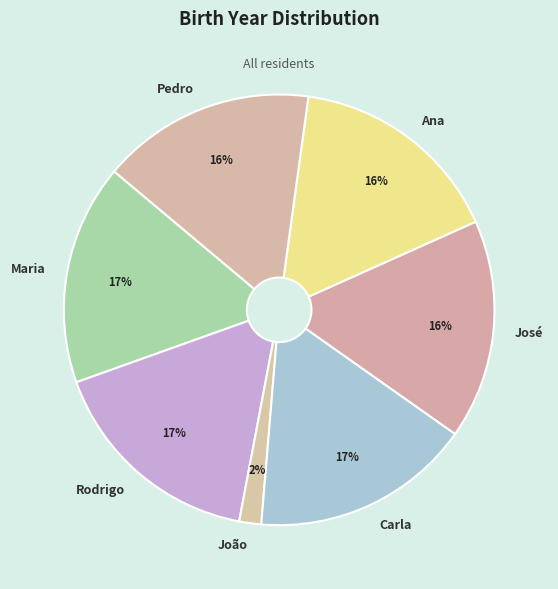

To the nearest percent, what portion does Carla represent?

17%